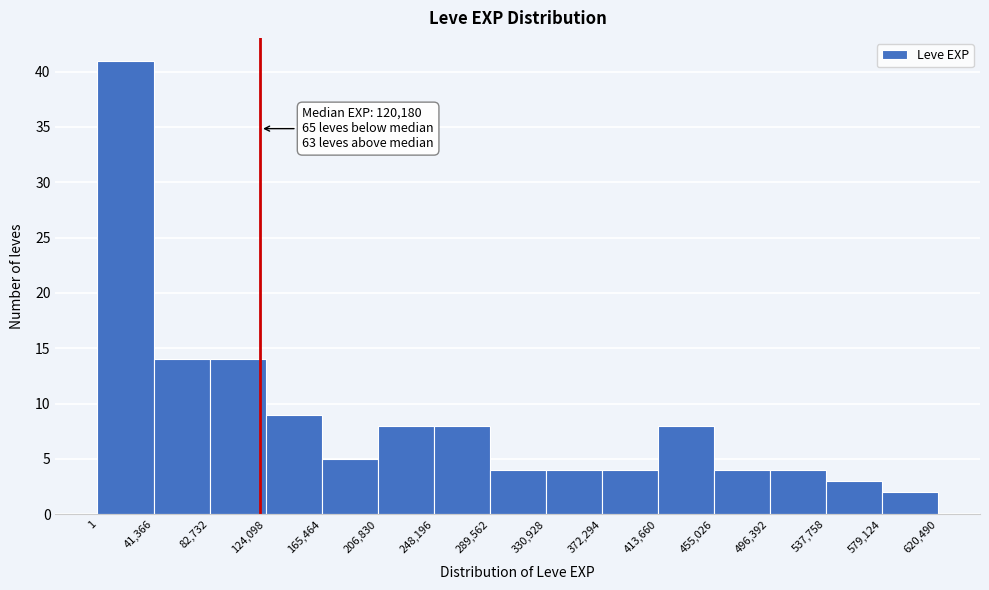

Which range on the x-axis has the tallest bar?

1 to 41,366